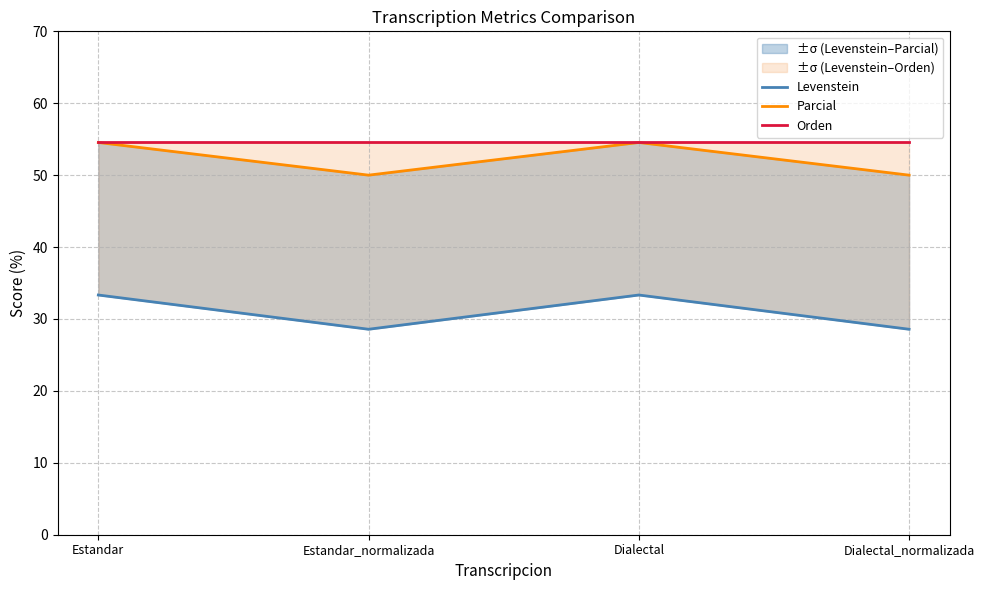

Which label corresponds to the largest value in the chart?

Estandar